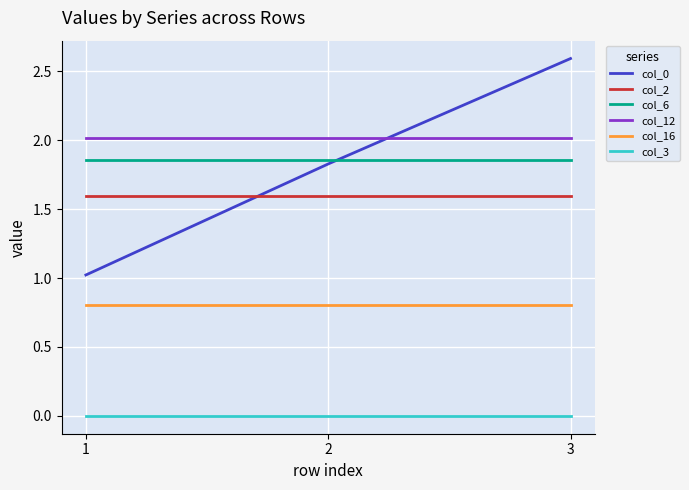

Which label corresponds to the largest value in the chart?

3